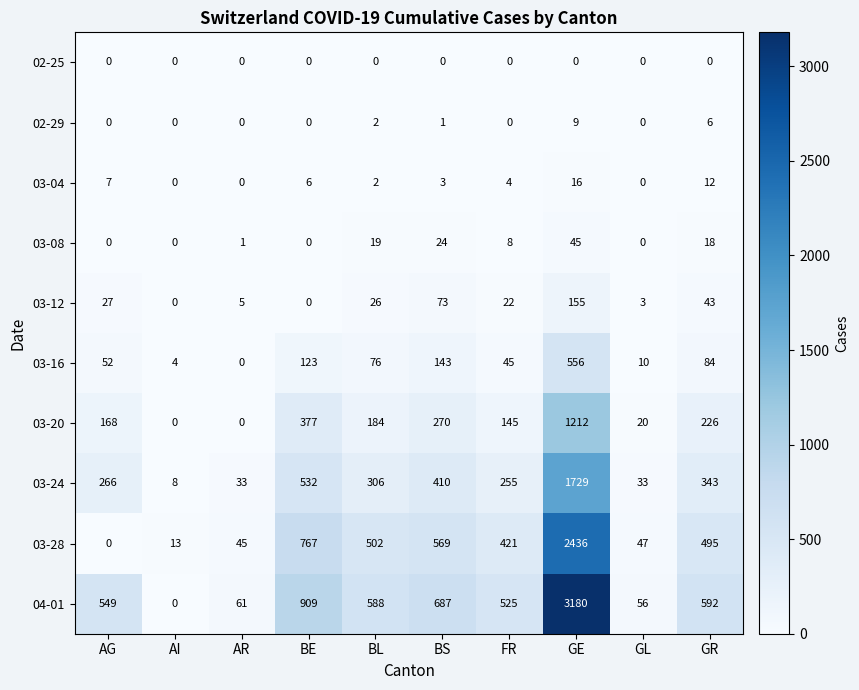

How many data points in 03-28 are less than 495?

5